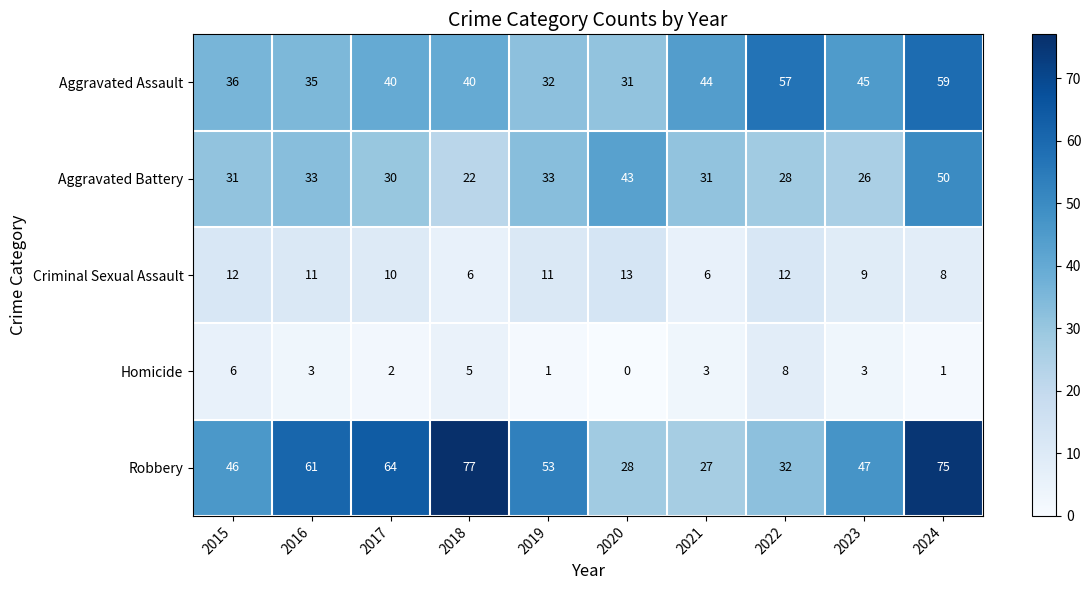

At which label does Robbery first exceed 53?

2016